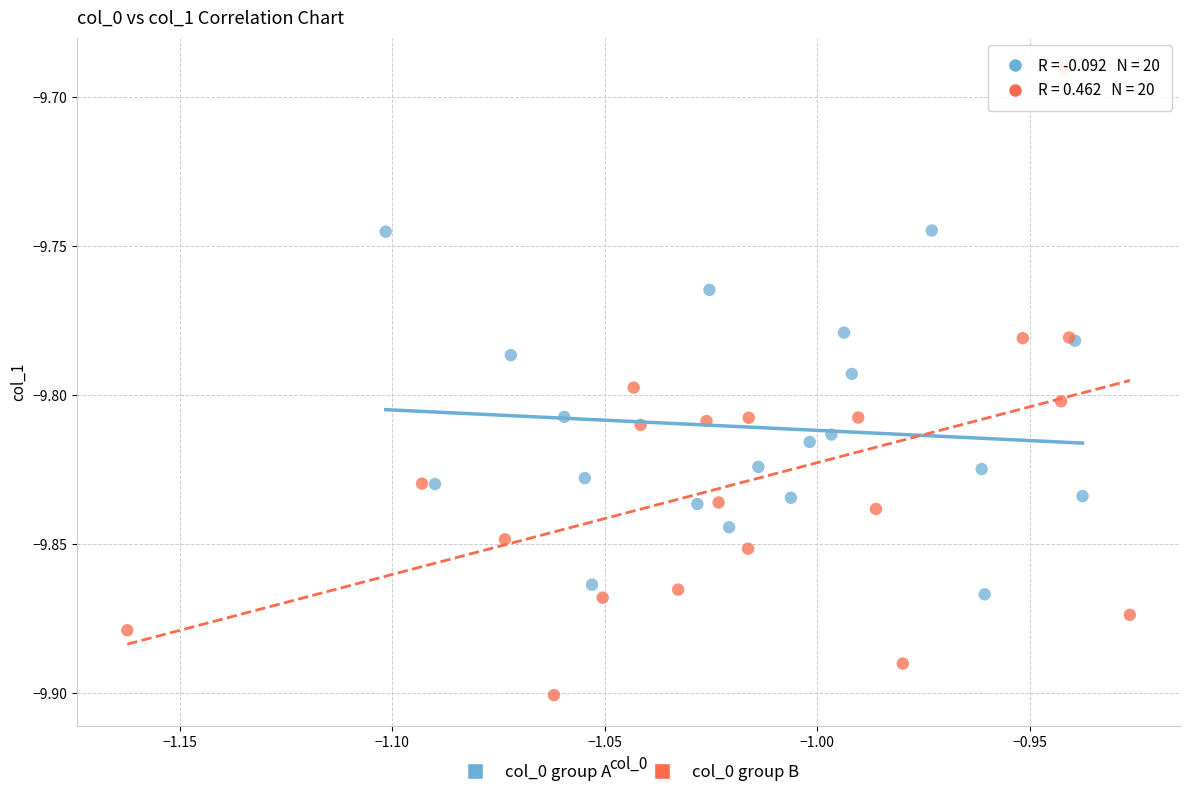

Which series contains the highest Y value?

col_0 group B